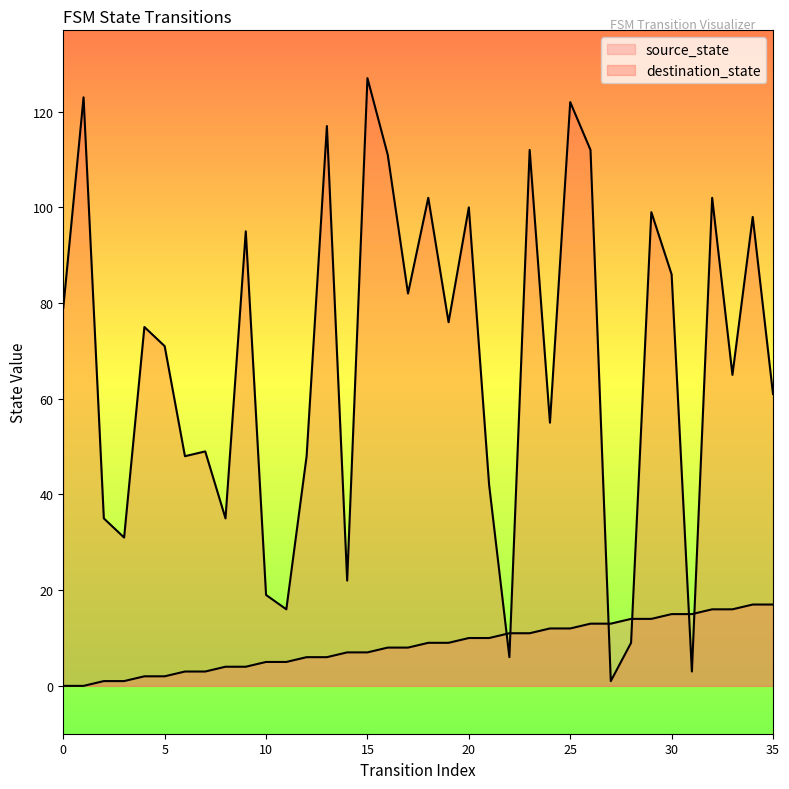

Reading left to right, what are all the values shown in this chart?

source_state: 0=0	1=0	2=1	3=1	4=2	5=2	6=3	7=3	8=4	9=4	10=5	11=5	12=6	13=6	14=7	15=7	16=8	17=8	18=9	19=9	20=10	21=10	22=11	23=11	24=12	25=12	26=13	27=13	28=14	29=14	30=15	31=15	32=16	33=16	34=17	35=17
destination_state: 0=79	1=123	2=35	3=31	4=75	5=71	6=48	7=49	8=35	9=95	10=19	11=16	12=48	13=117	14=22	15=127	16=111	17=82	18=102	19=76	20=100	21=42	22=6	23=112	24=55	25=122	26=112	27=1	28=9	29=99	30=86	31=3	32=102	33=65	34=98	35=61